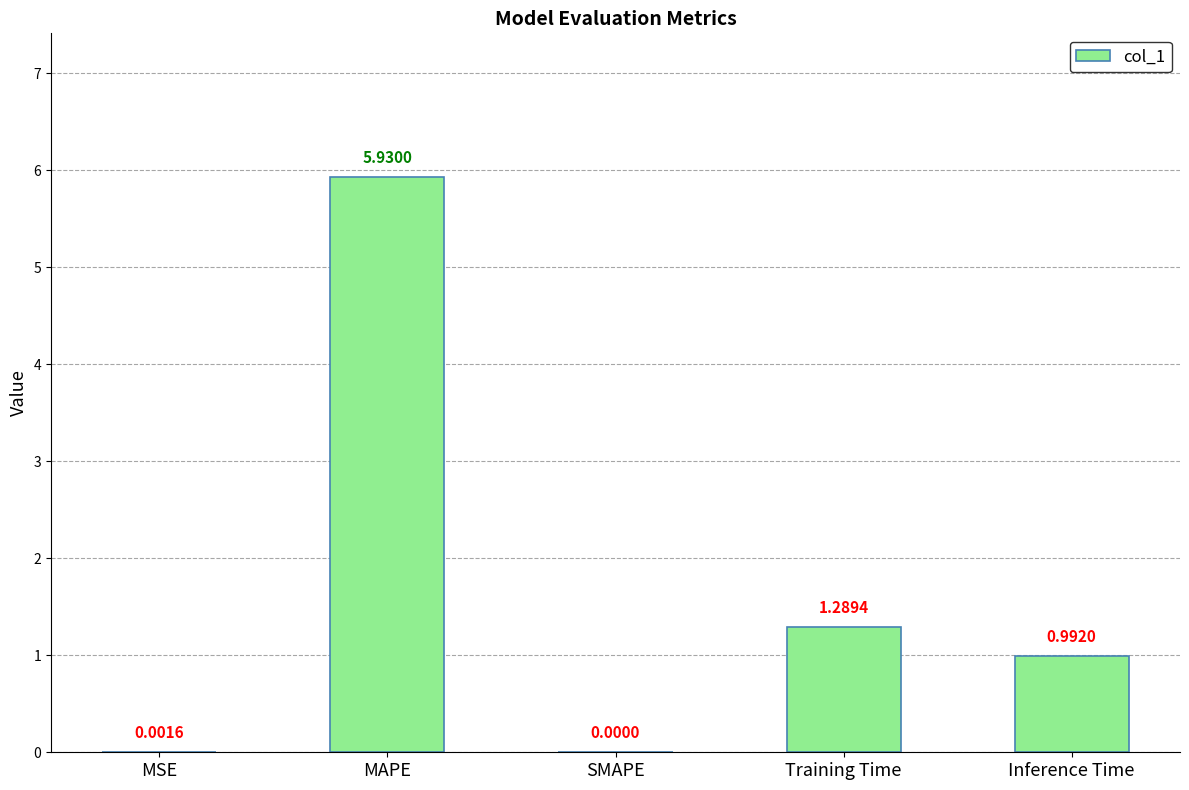

At which label is the value closest to 2?

Training Time